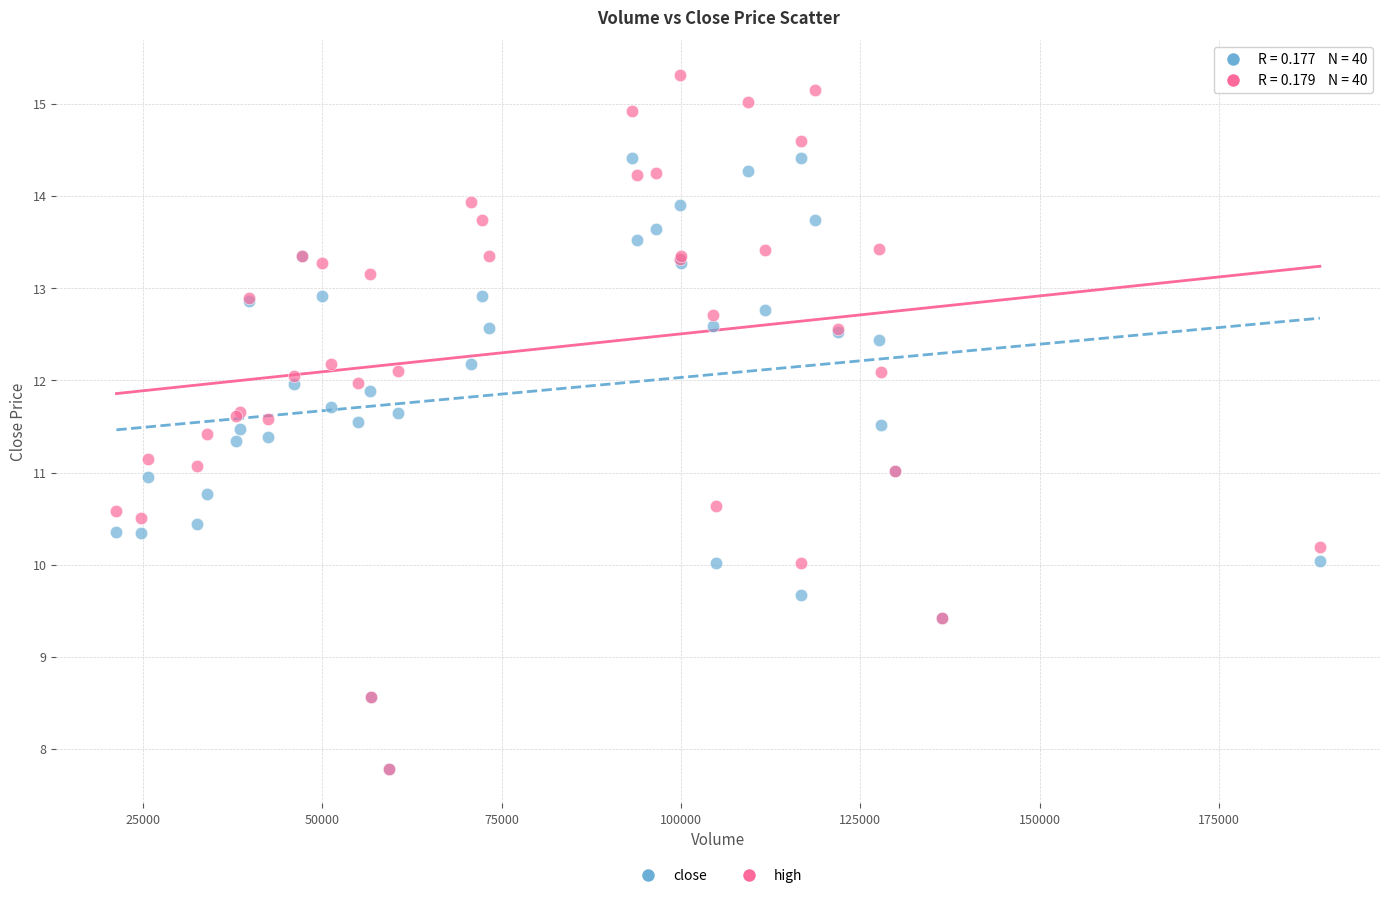

Which series has the widest spread of Y values?

high